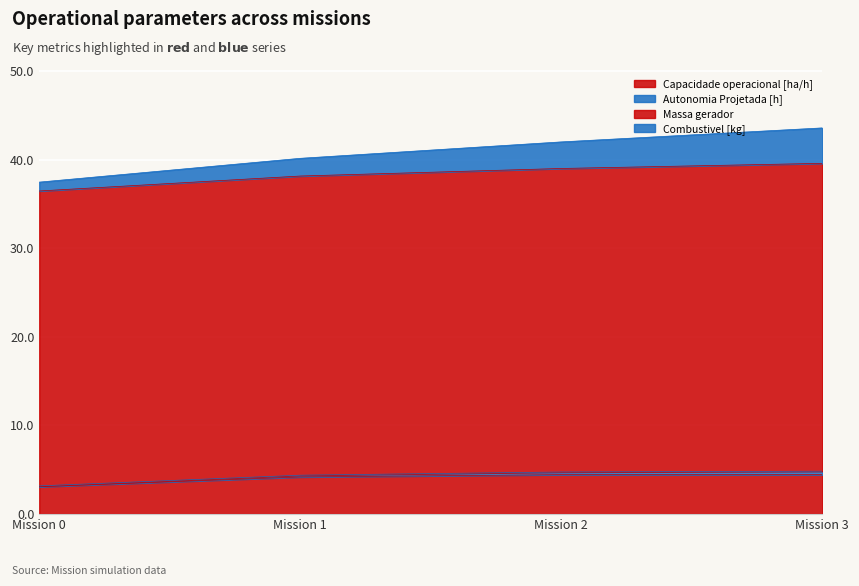

Which category has the lowest value in the Capacidade operacional [ha/h] series?

Mission 0